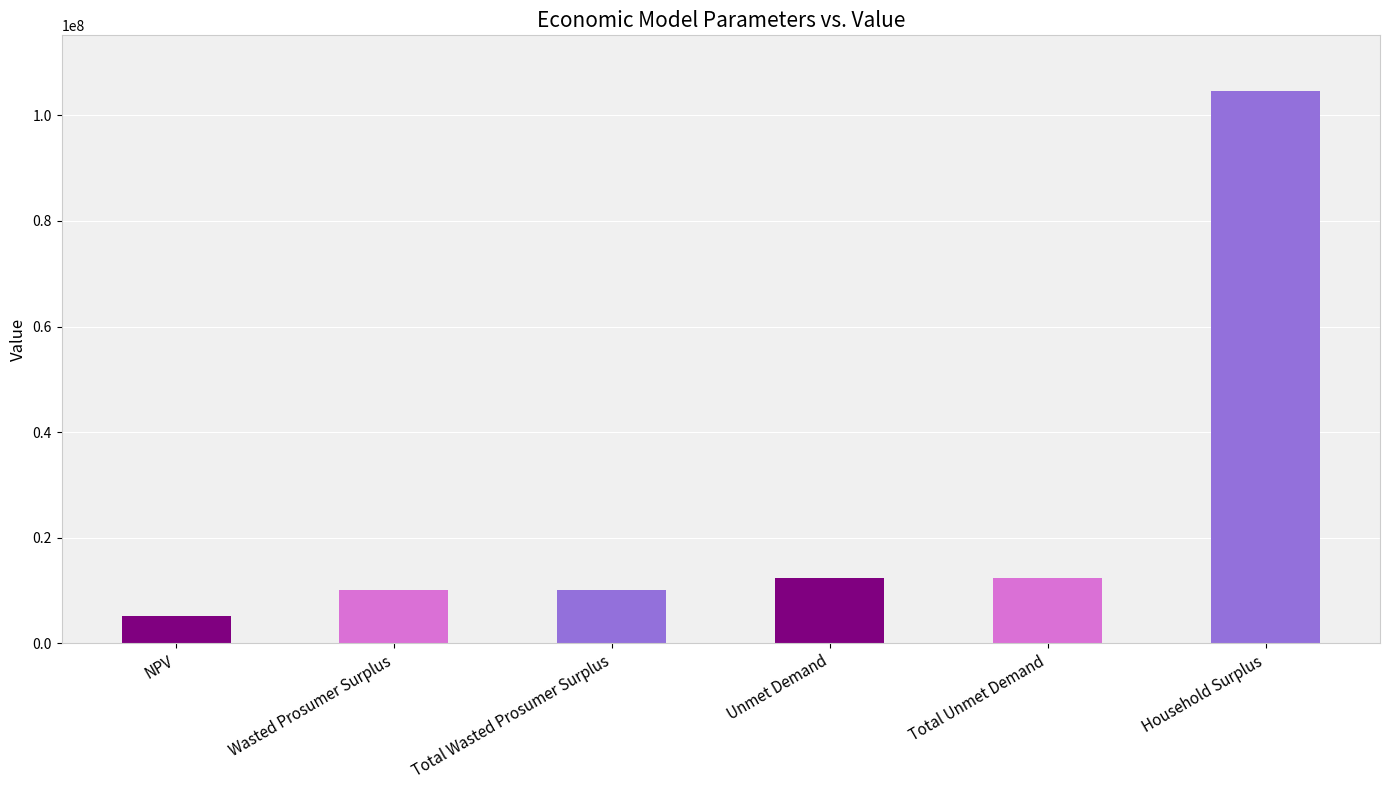

Does the chart contain stacked bars?

No